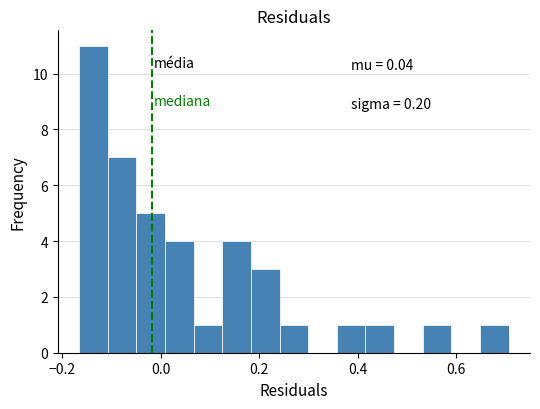

Around what value on the x-axis is the tallest bar? Give the approximate position of its centre, as read against the axis.

-0.14